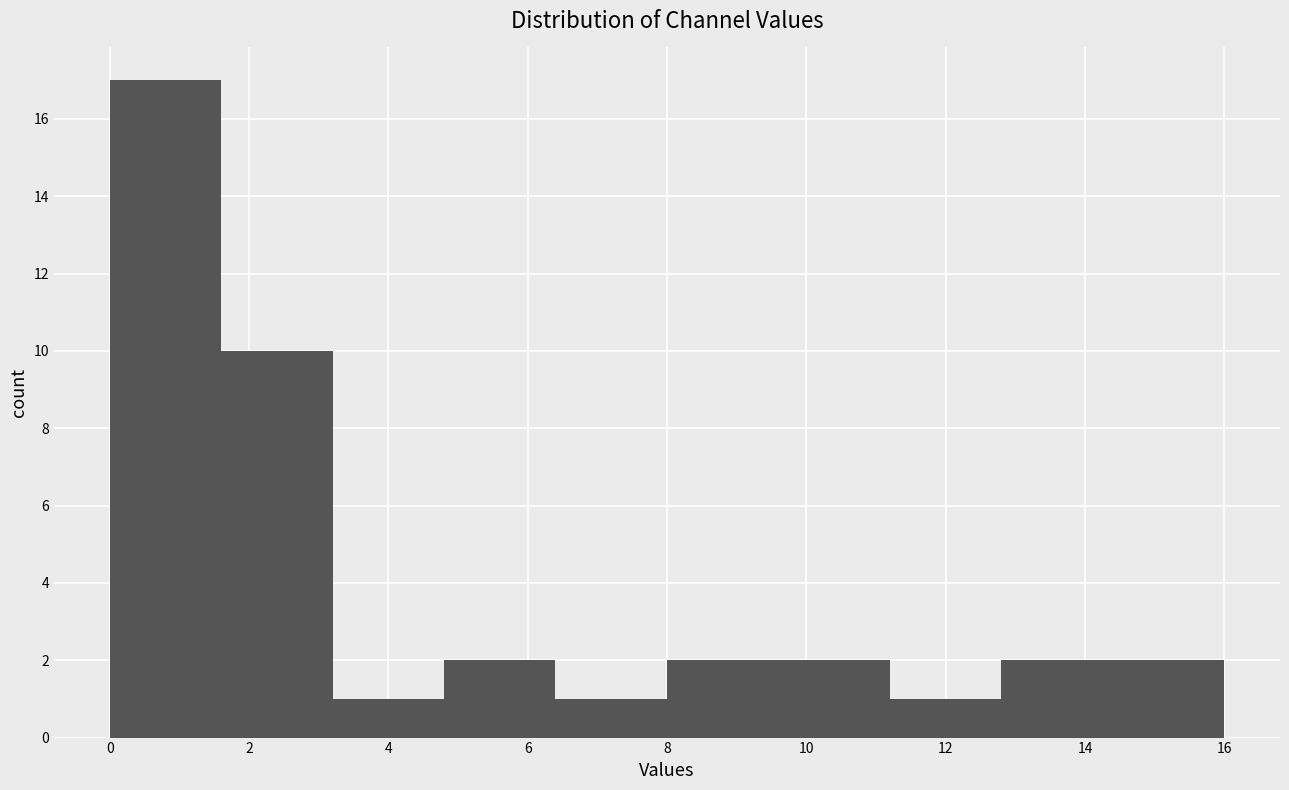

How tall is the bar that spans 11.2 to 12.8 on the x-axis? The values are not printed on the chart, so give them approximately, as read against the axis.

1